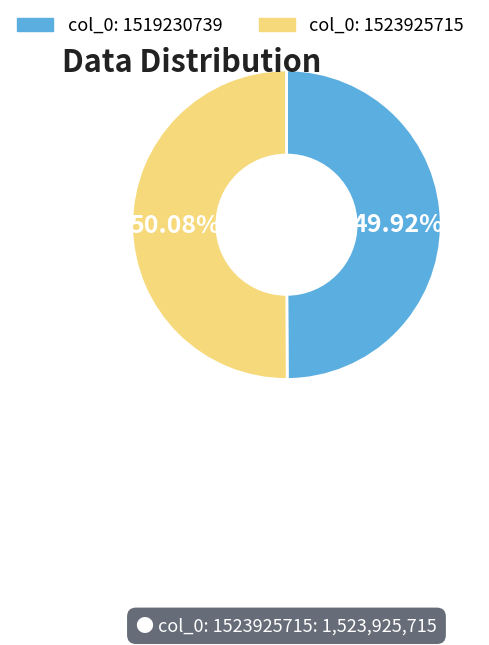

Is there a majority slice in this chart?

Yes